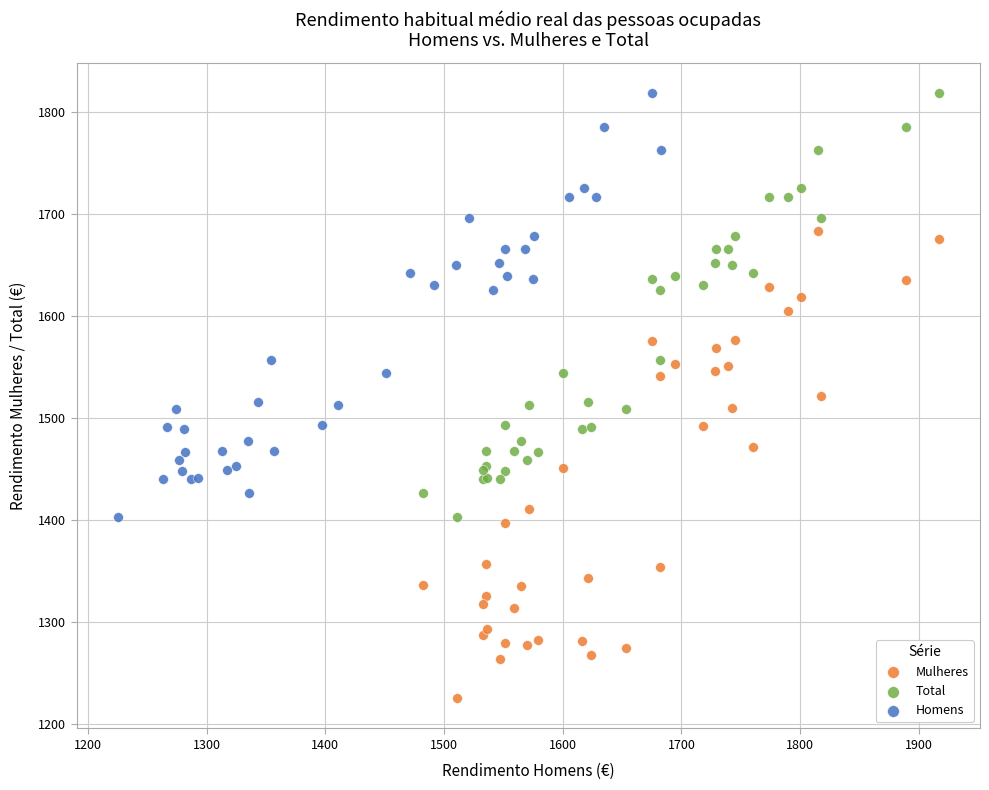

Which series has the largest Y range (max minus min)?

Mulheres